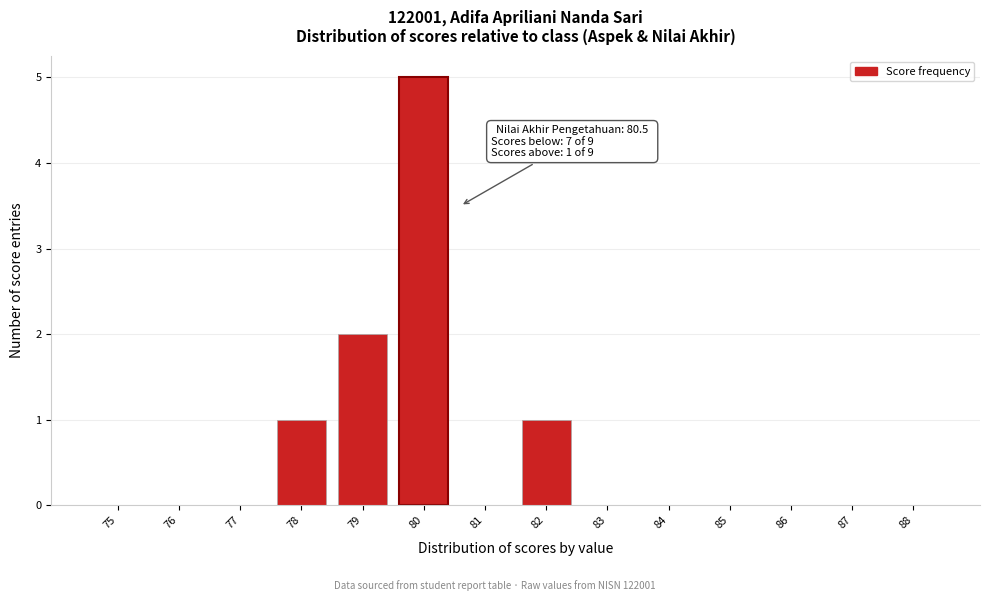

Reading left to right, extract all data points from this chart.

75=0	76=0	77=0	78=1	79=2	80=5	81=0	82=1	83=0	84=0	85=0	86=0	87=0	88=0